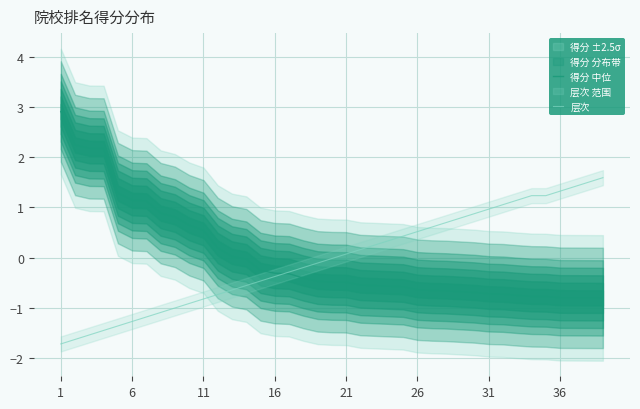

Is this an area chart (filled region under the line)?

No